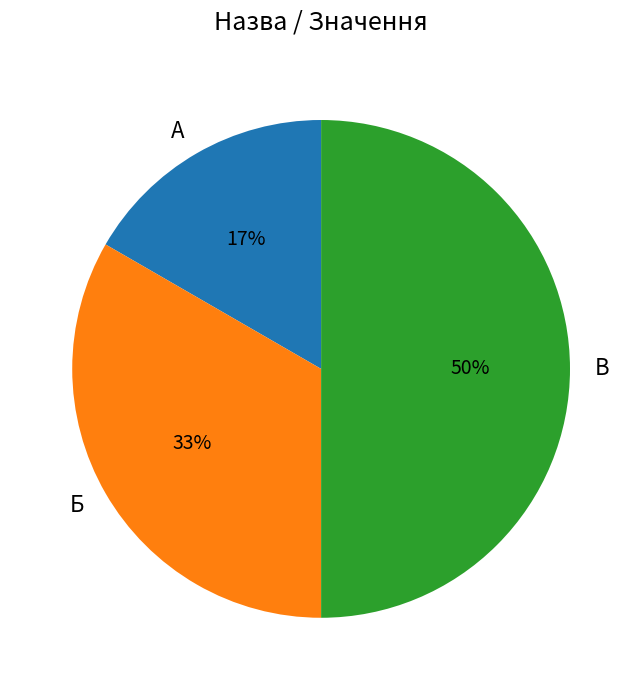

Which category has the smallest portion of the pie?

А